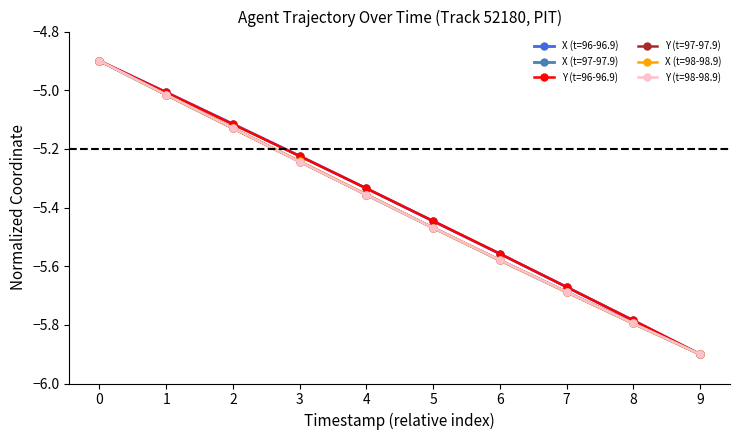

What is the total value across all series at 6?

-33.4